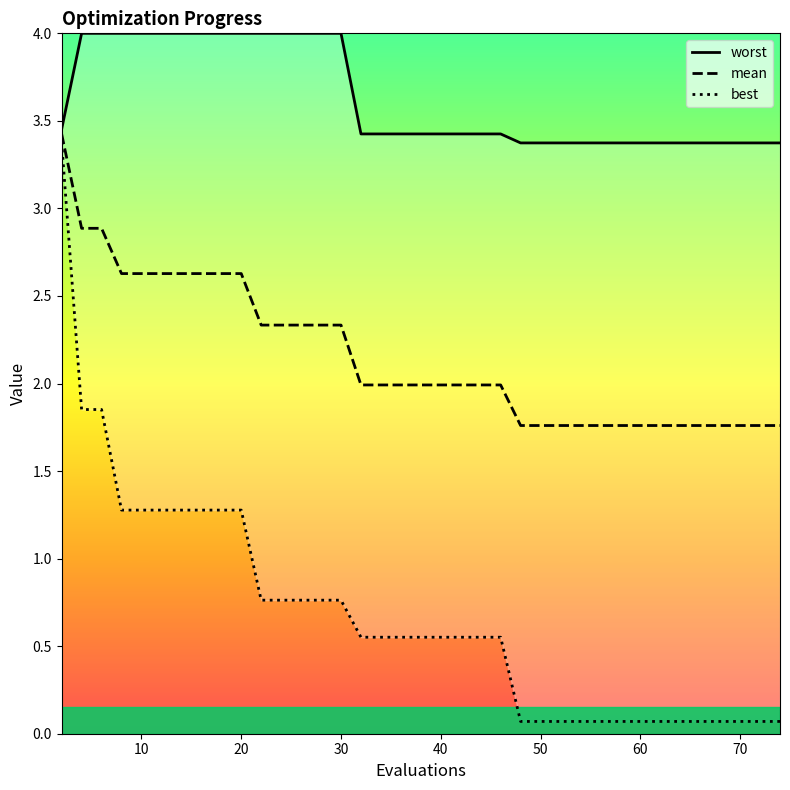

At how many categories does at least one series exceed 3?

40